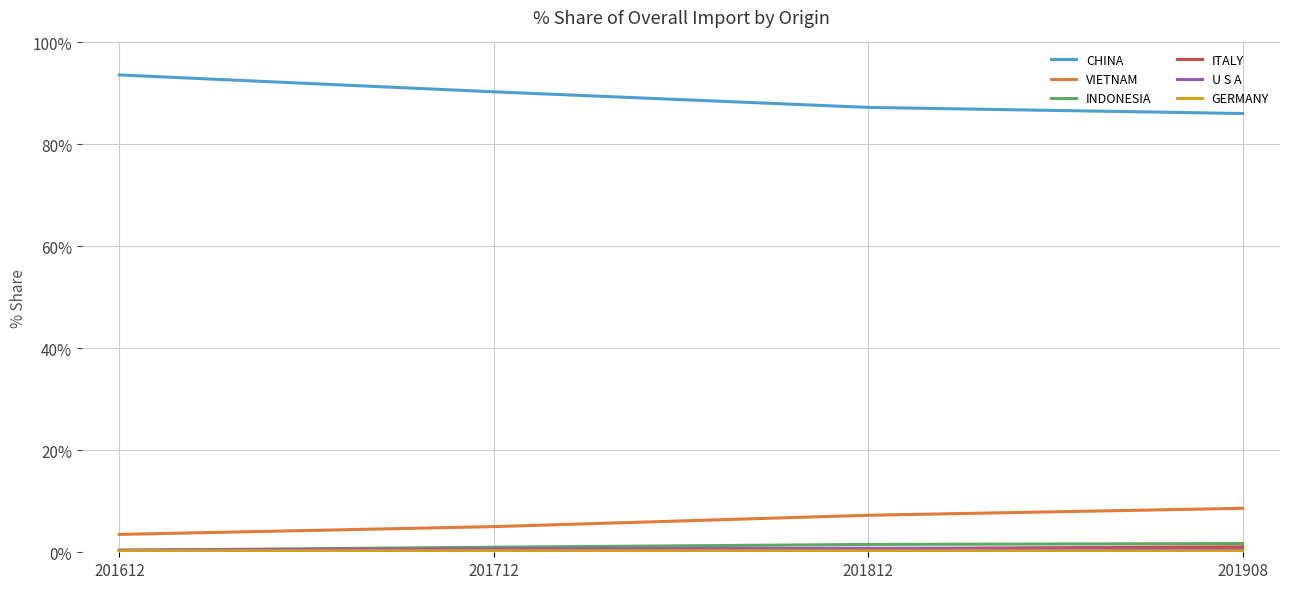

True or false: VIETNAM and CHINA cross at least once.

False